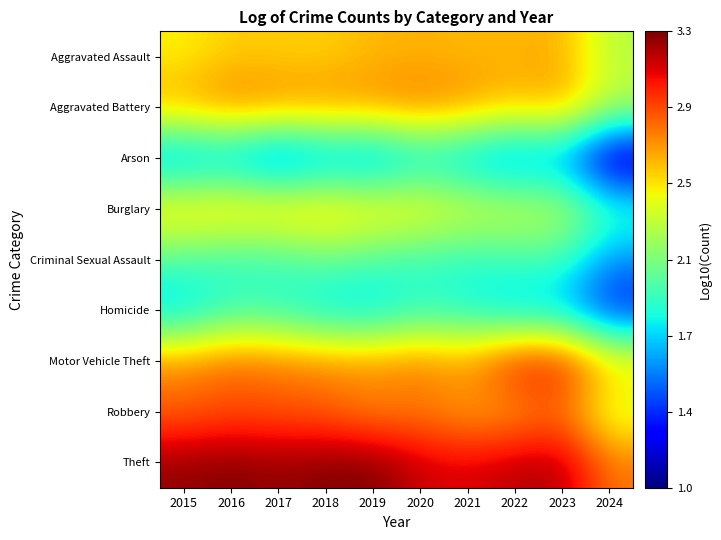

How many series are shown in this chart?

9